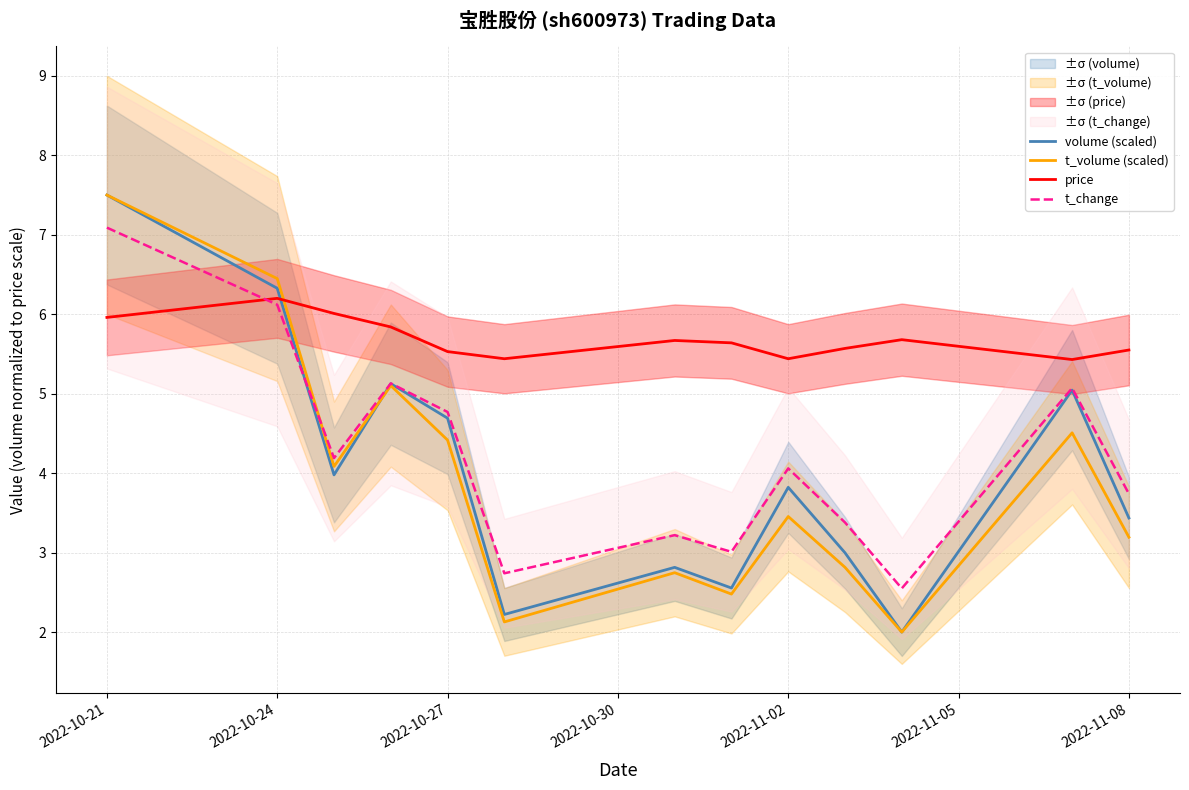

True or false: t_volume (scaled) and volume (scaled) intersect in this chart.

True